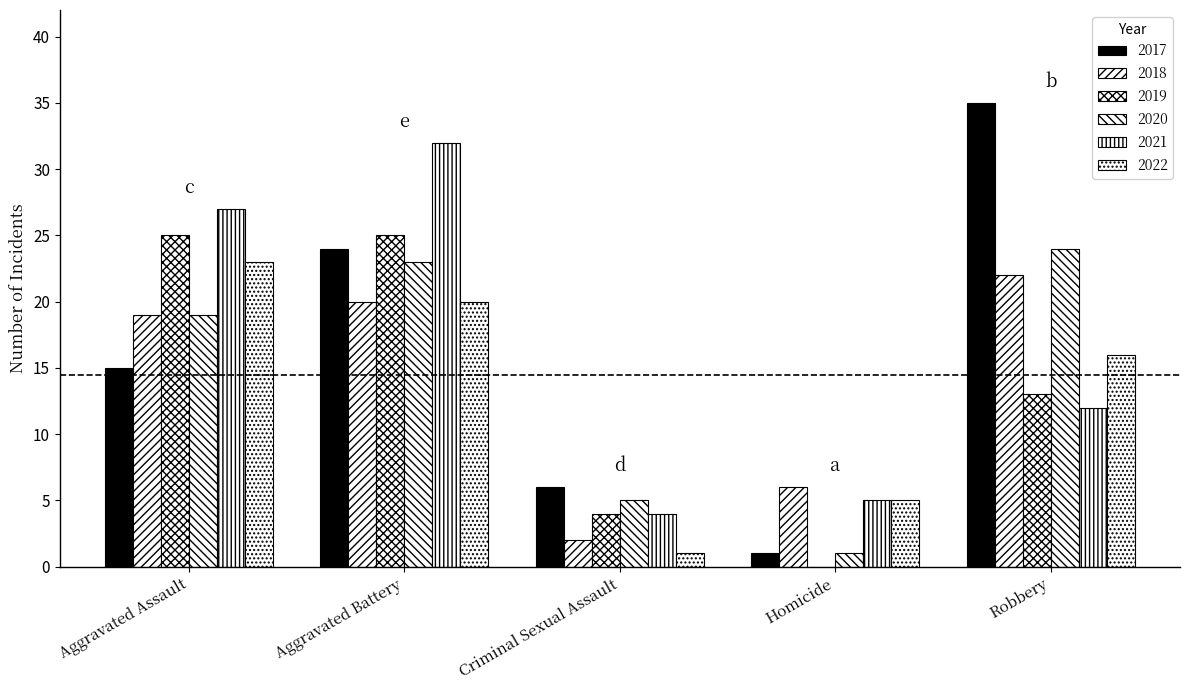

How many series are shown in this chart?

6